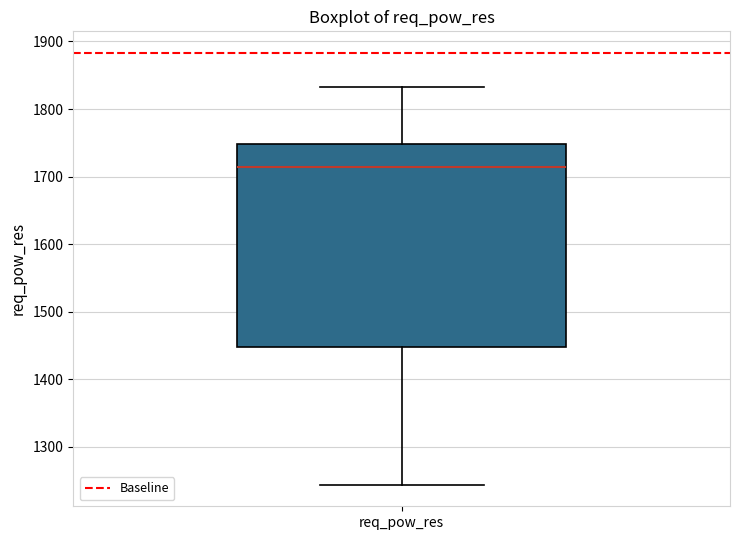

Read this box plot against the y-axis: the position of the median line, the range covered by the box, and the ends of both whiskers. The values are not printed on the chart, so give them approximately, as read against the axis.

median 1710, box 1450 to 1750, whiskers 1240 to 1830